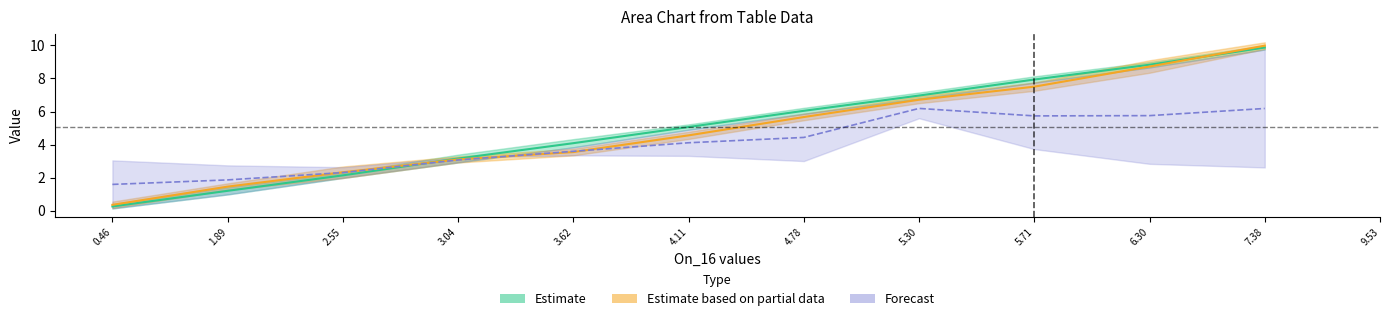

Between 4.108164326573063 and 1.889755590223609, which is larger?

4.108164326573063